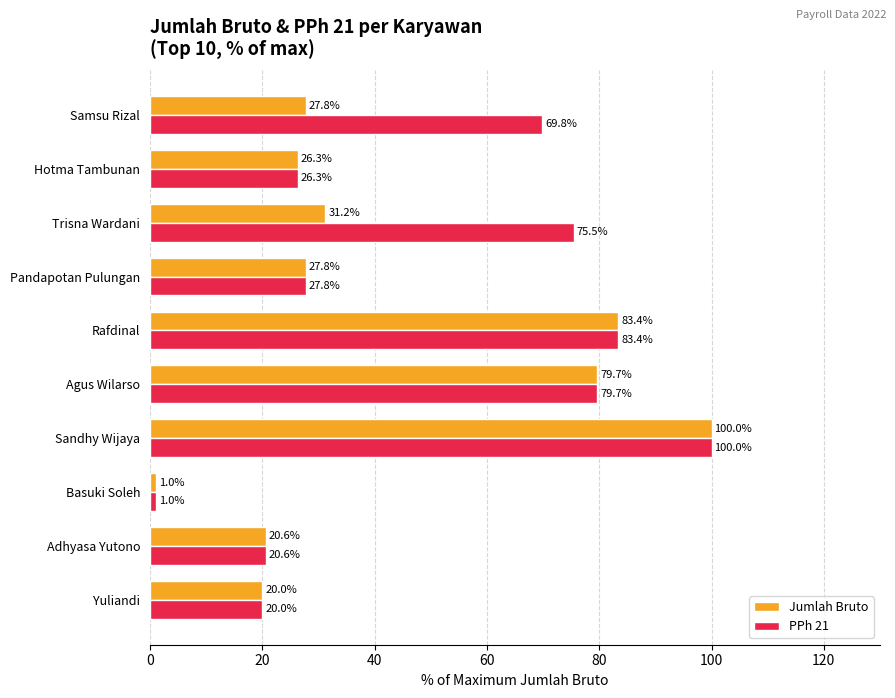

Is the value of Jumlah Bruto at Samsu Rizal greater than the value of PPh 21 at Basuki Soleh?

Yes